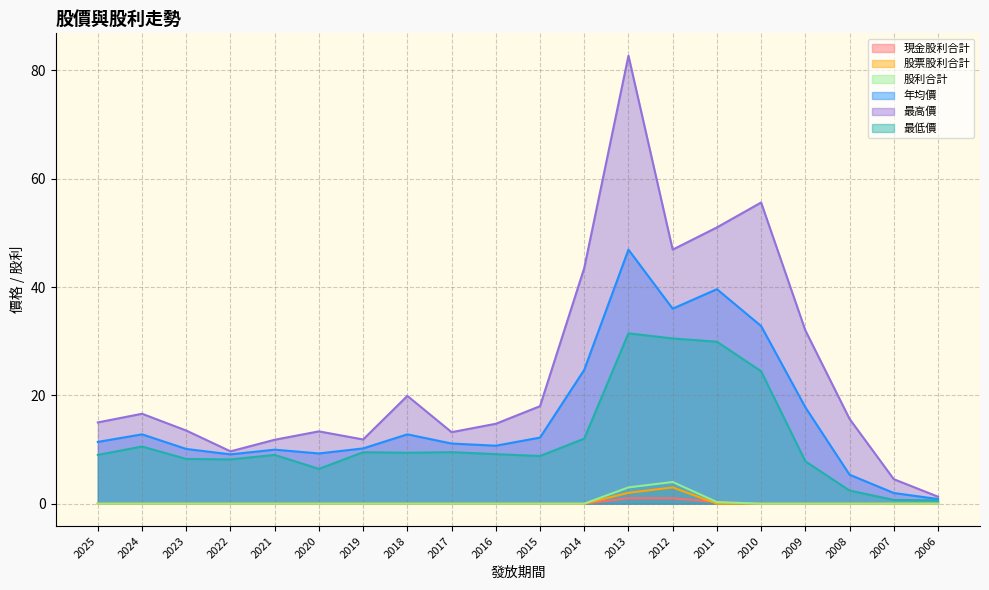

At which category is the sum across all series the highest?

2013